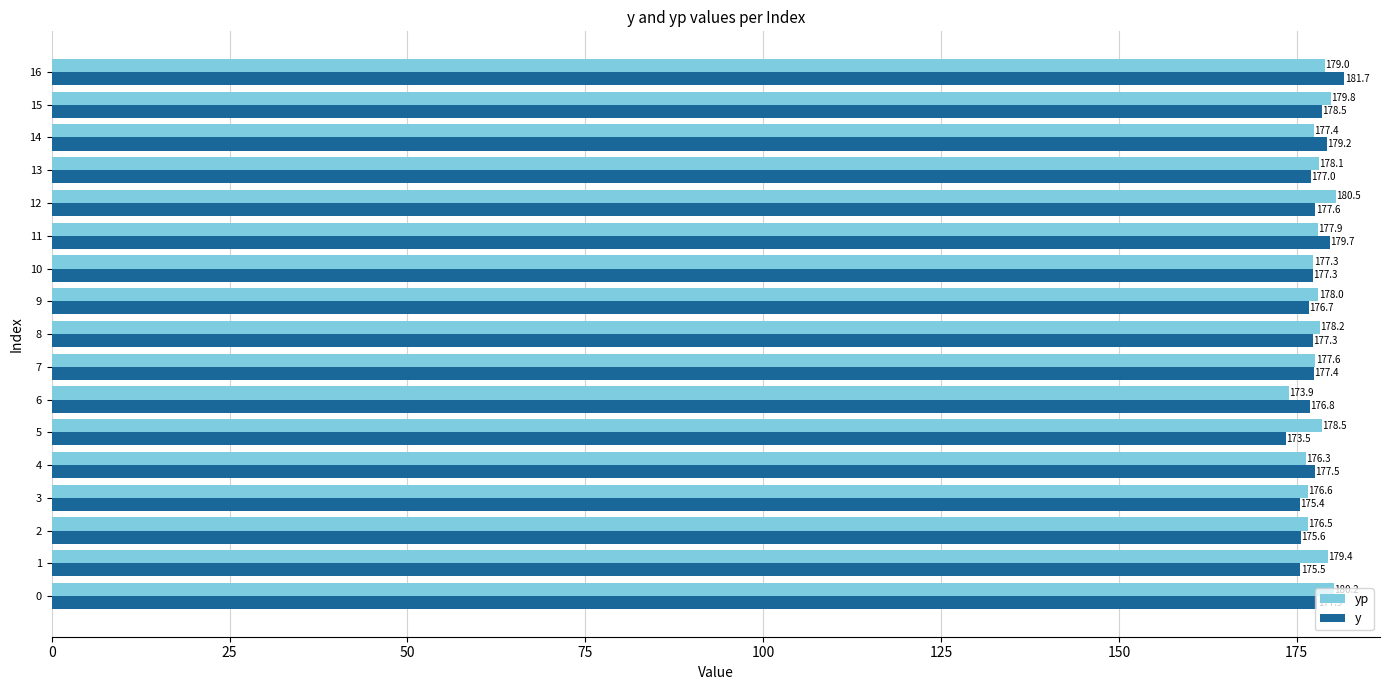

Which label corresponds to the largest value in the chart?

16